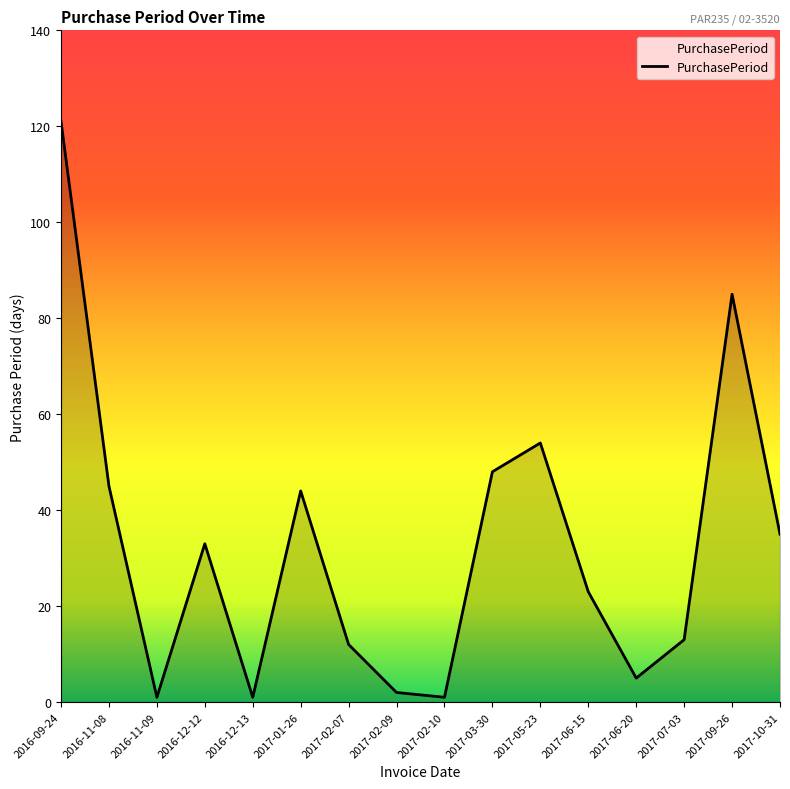

What is the difference between the maximum and minimum values?

120